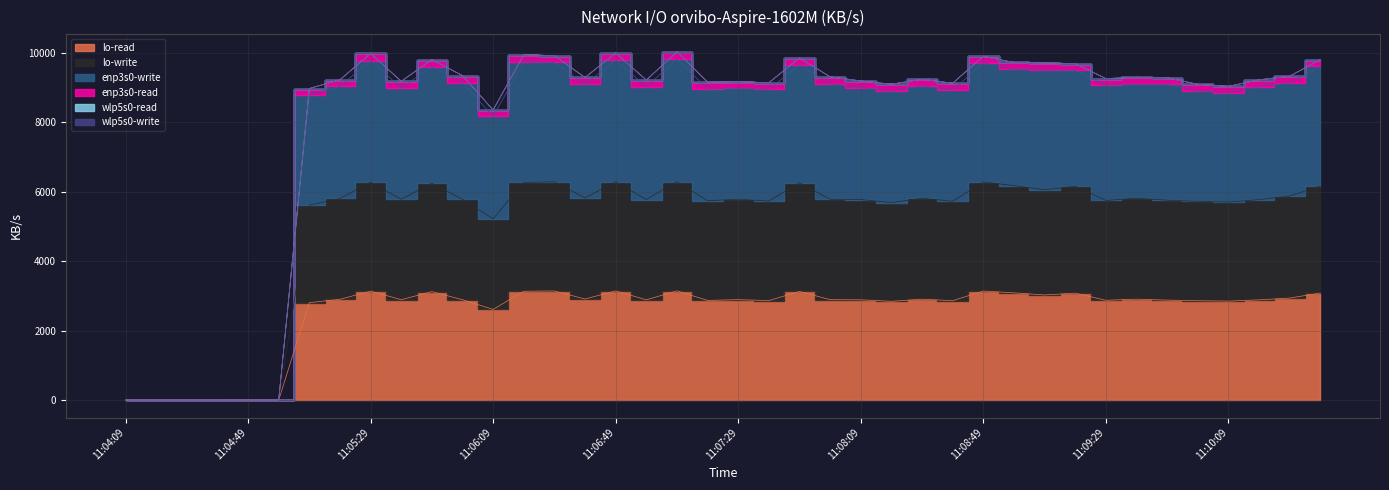

True or false: enp3s0-write and enp3s0-read intersect in this chart.

False